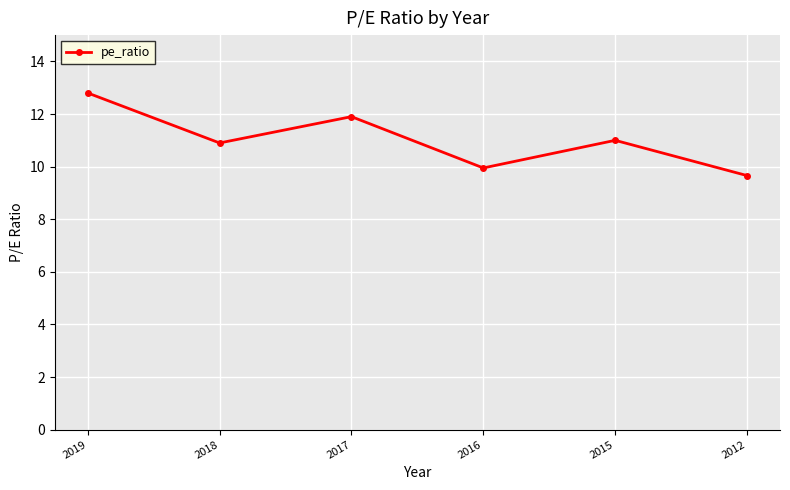

At which label does the data first exceed 11?

2019